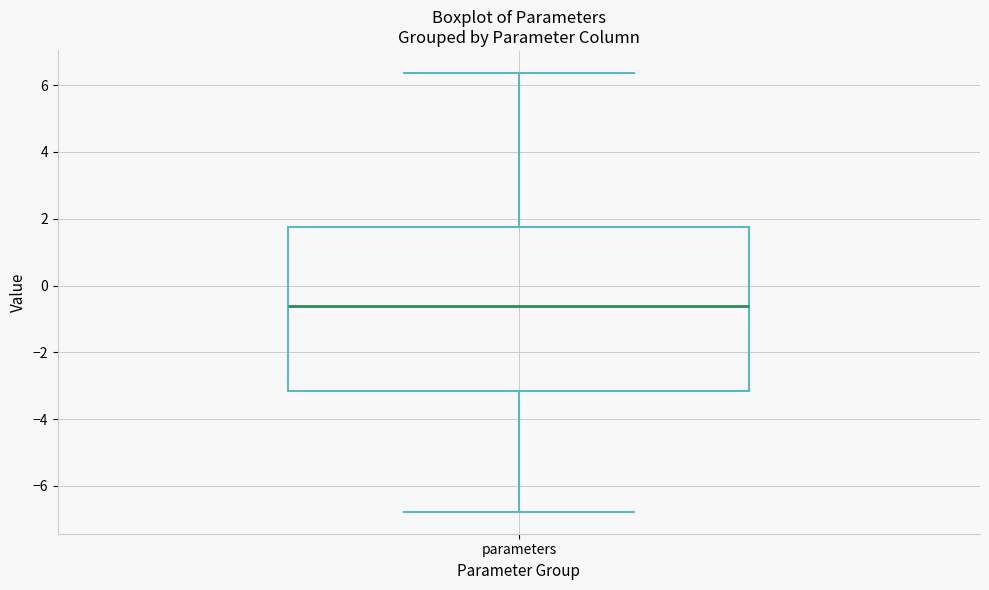

Where does the upper whisker of the box for parameters end on the y-axis? The values are not printed on the chart, so give them approximately, as read against the axis.

6.4